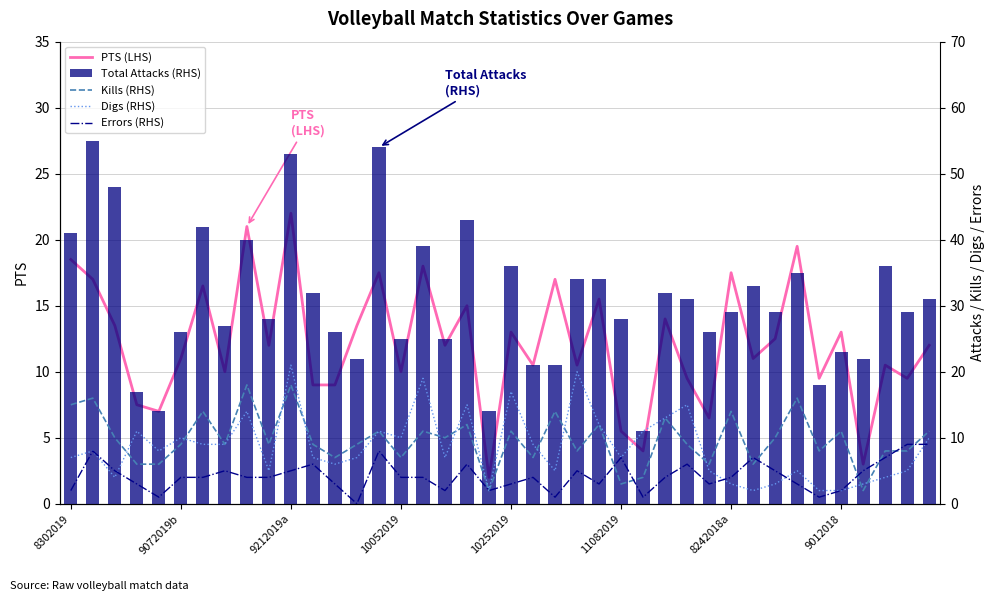

At which category does the chart reach its minimum across all series?

13